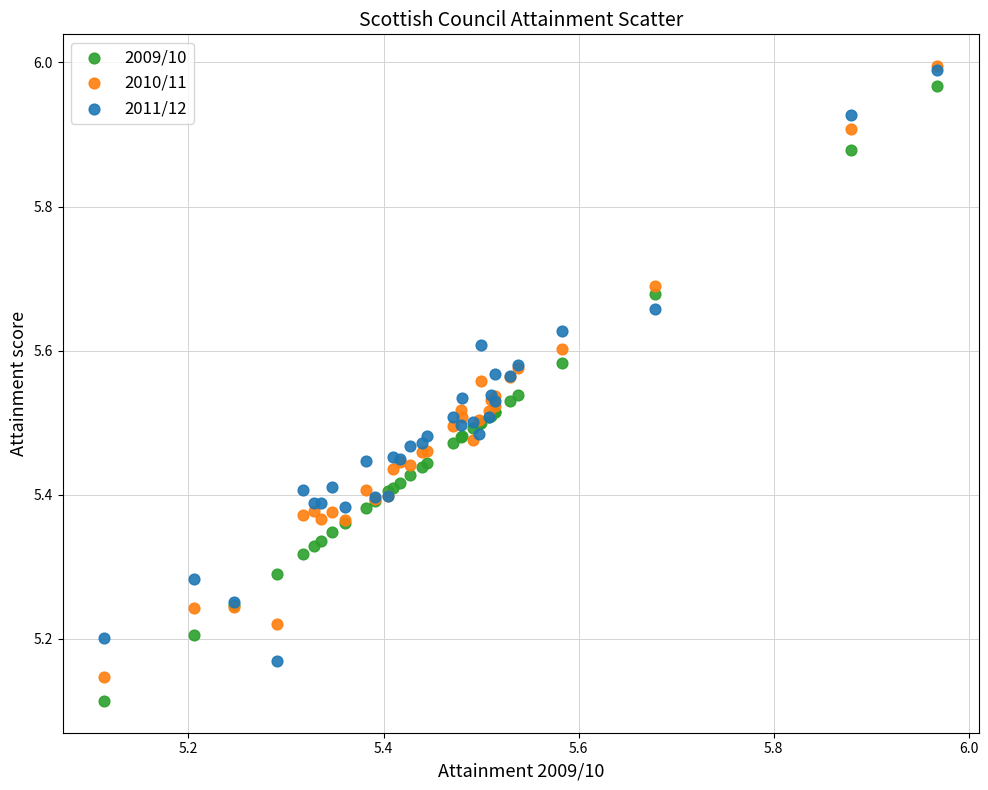

What are all the series names shown in the legend?

2009/10, 2010/11, 2011/12